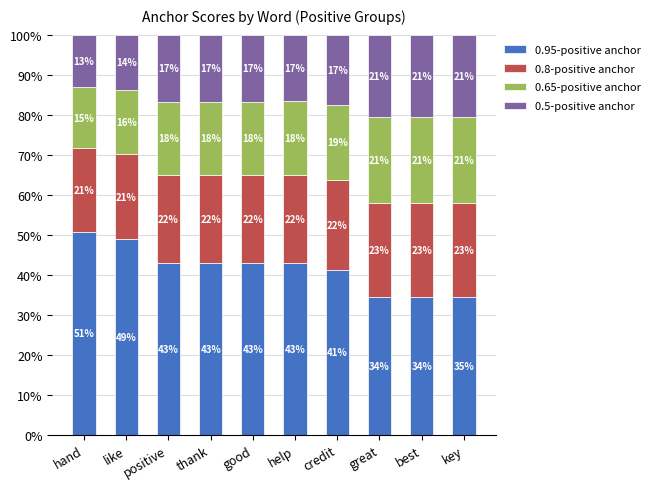

What is the total value across all series at hand?

100.0